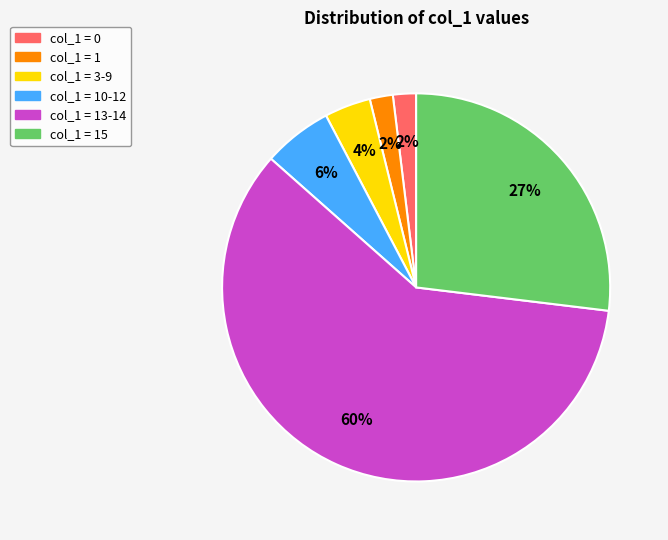

Is there any slice that represents more than half of the pie?

Yes